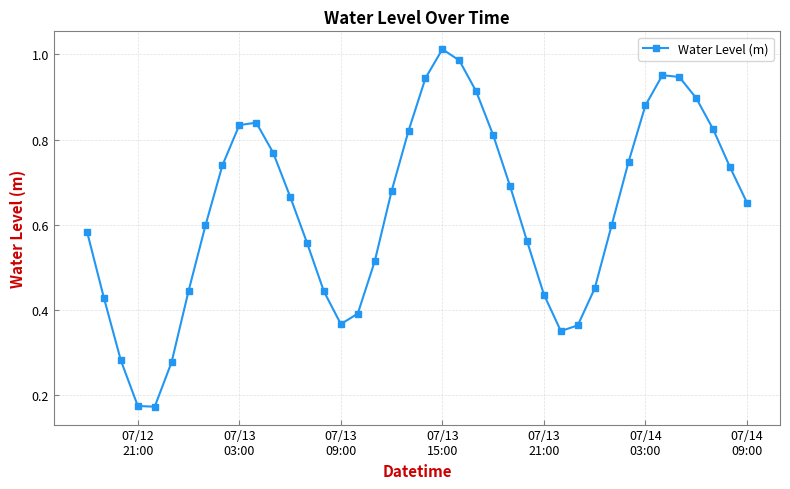

True or false: the data has more than 0 interior local peaks.

True